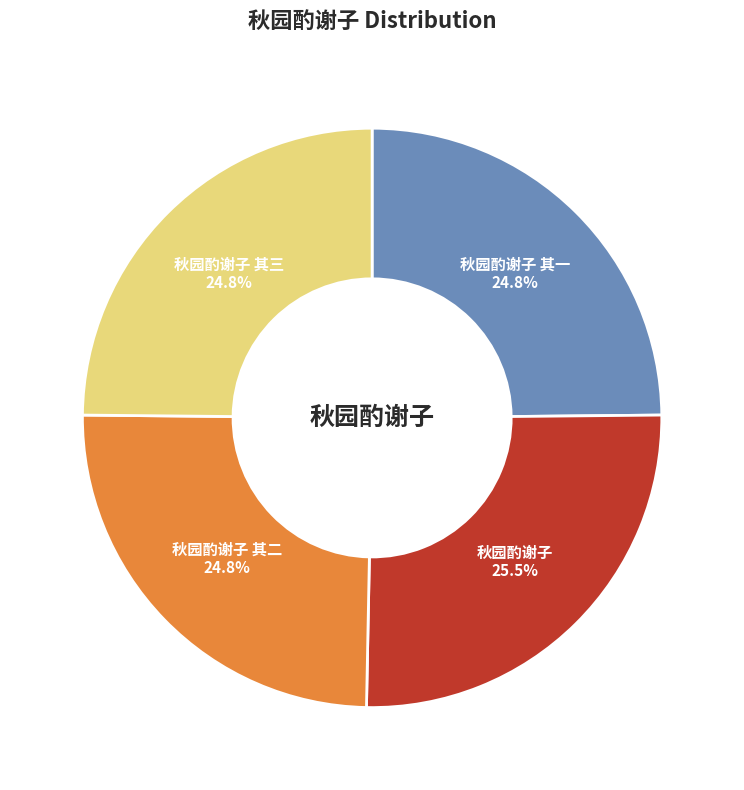

To the nearest percent, what portion does 秋园酌谢子 其三 represent?

25%